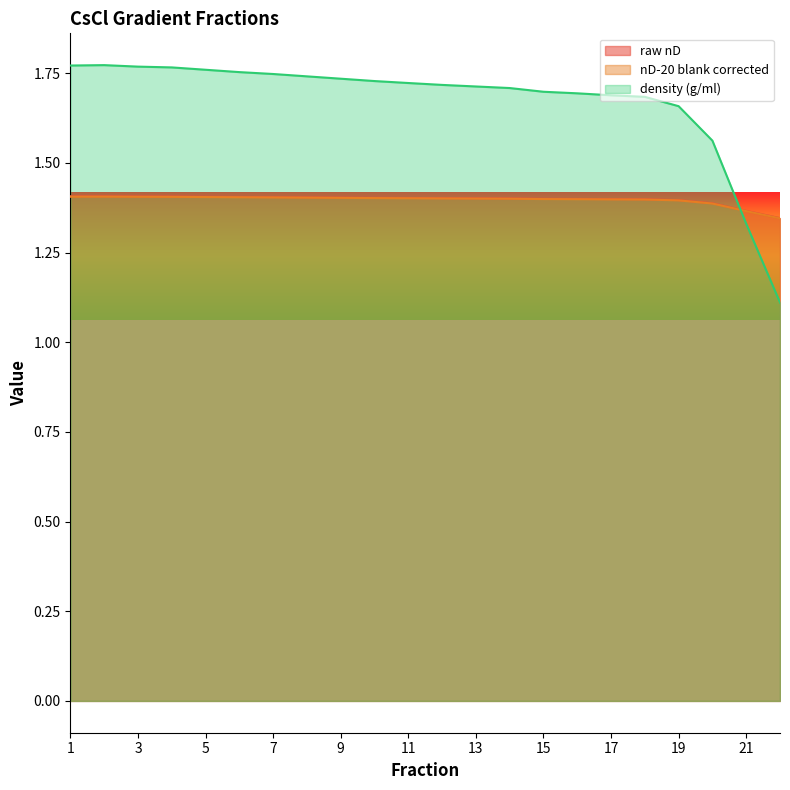

The nD-20 blank corrected series shows 1.4 at 17. True or false?

True